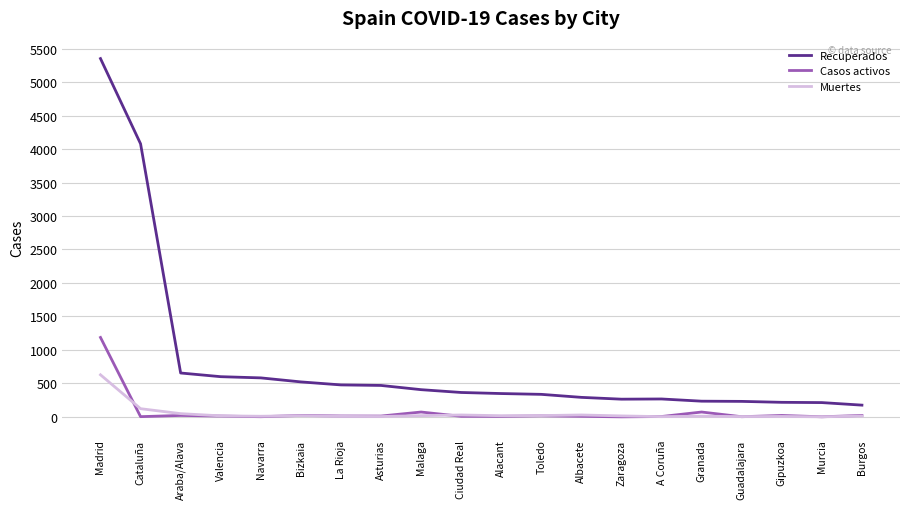

Which category has the highest value in the Recuperados series?

Madrid